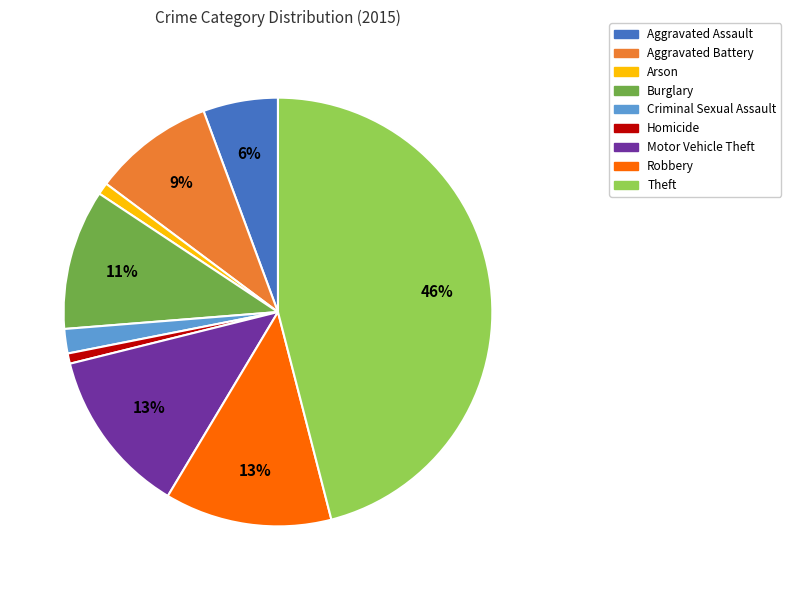

How many slices are in this pie chart?

9